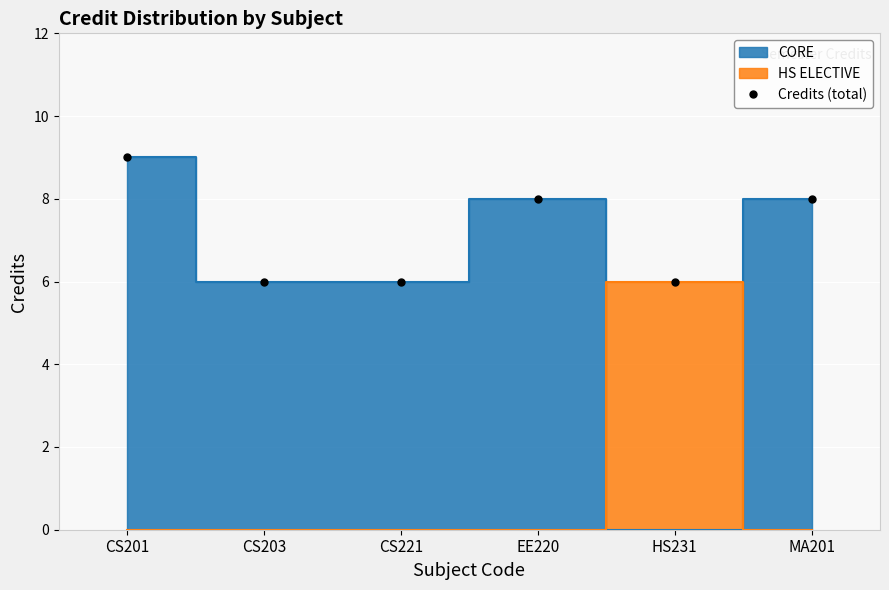

How many points are higher than both their immediate neighbors (excluding endpoints)?

1